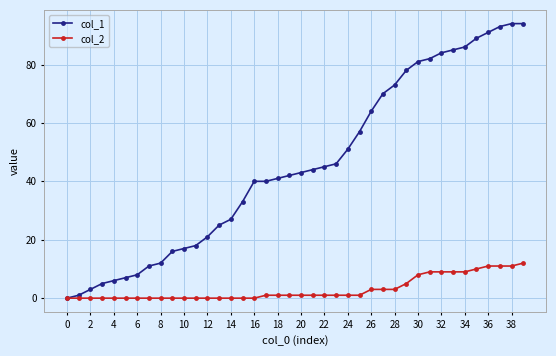

At how many categories does at least one series exceed 65?

13